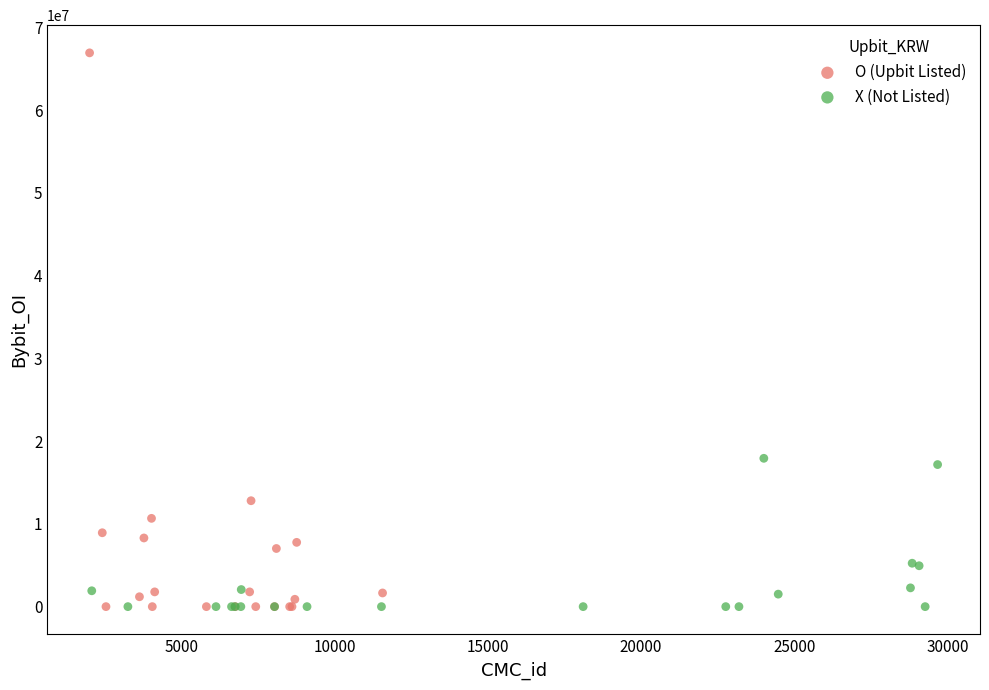

Which series has the widest spread of Y values?

O (Upbit Listed)